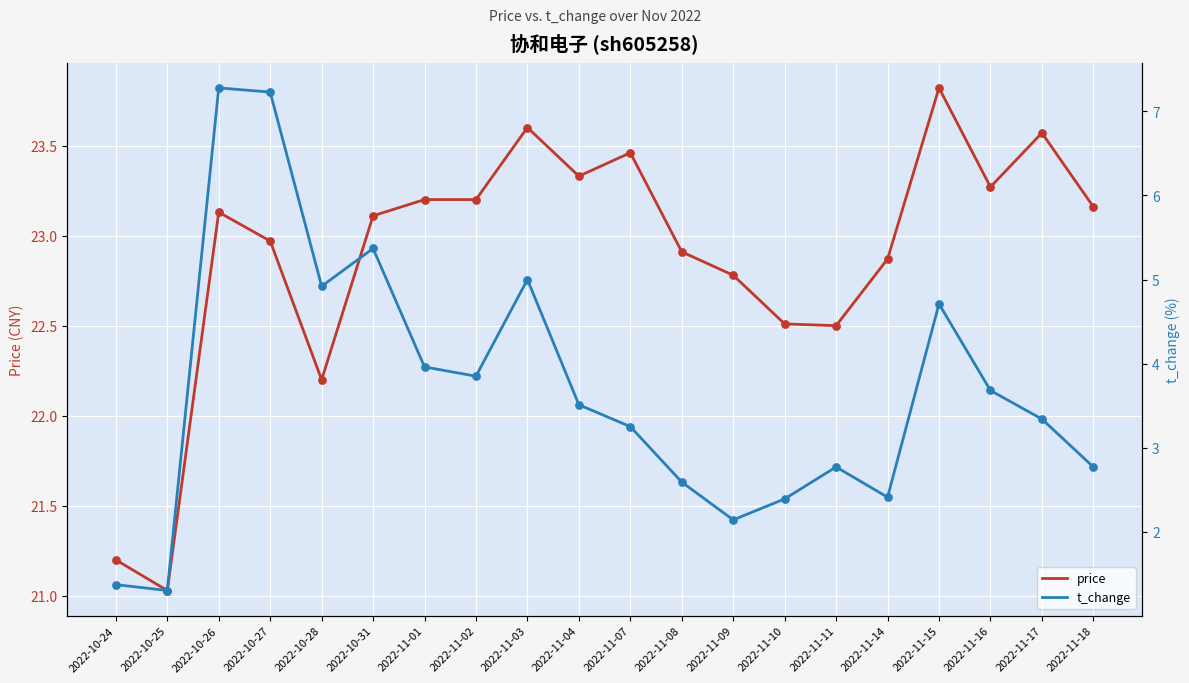

Which series reaches the maximum Y coordinate?

price